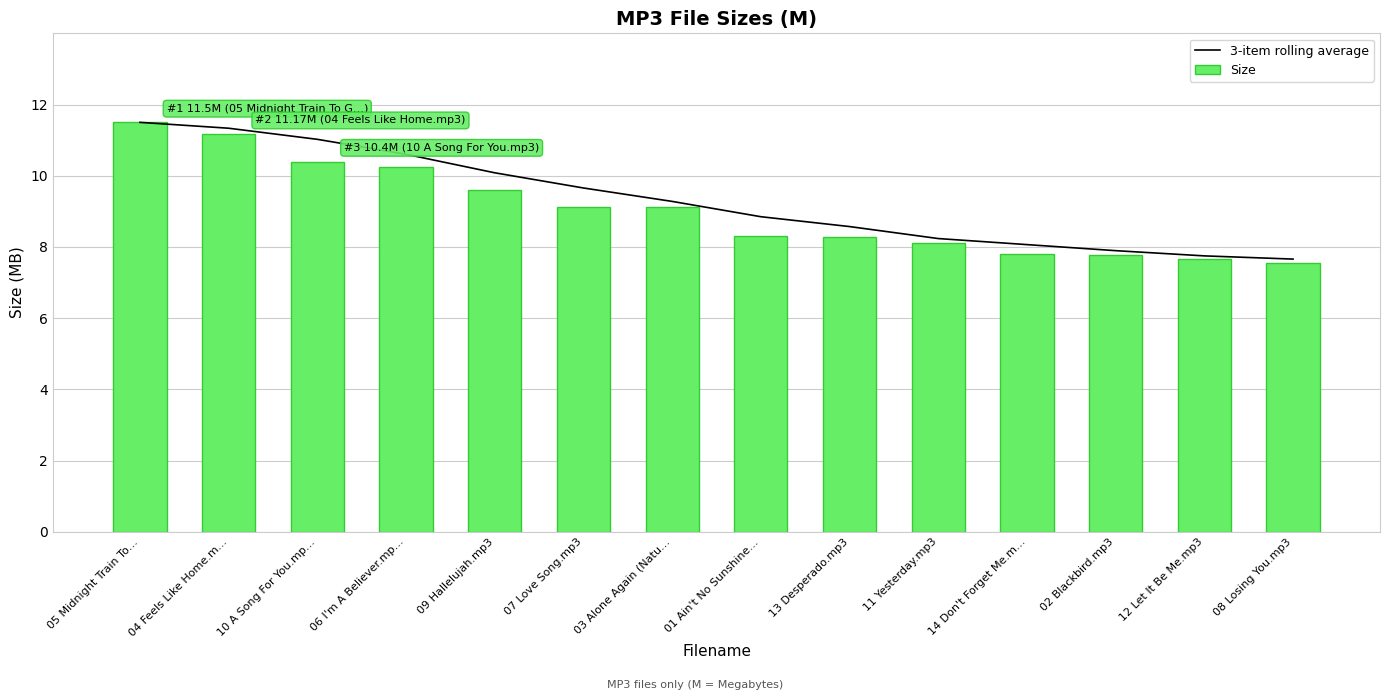

Reading right to left, transcribe all the data shown in this chart.

3-item rolling average: 7.7	7.8	7.9	8.1	8.2	8.6	8.8	9.3	9.7	10.1	10.6	11.0	11.3	11.5
Size: 7.5	7.7	7.8	7.8	8.1	8.3	8.3	9.1	9.1	9.6	10.2	10.4	11.2	11.5